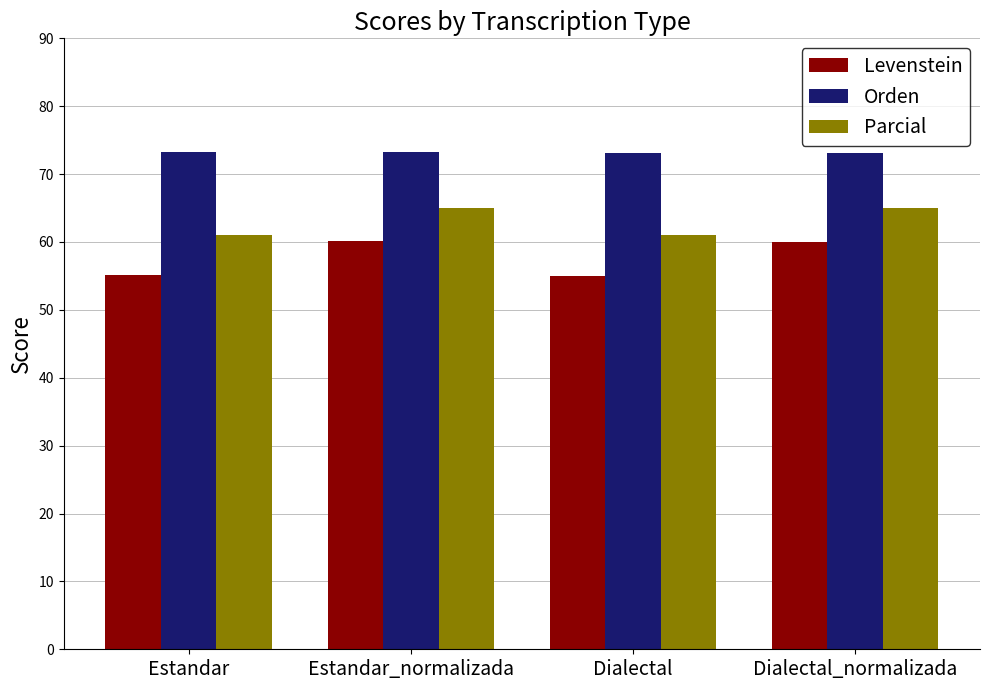

What is the maximum value for Levenstein?

60.2